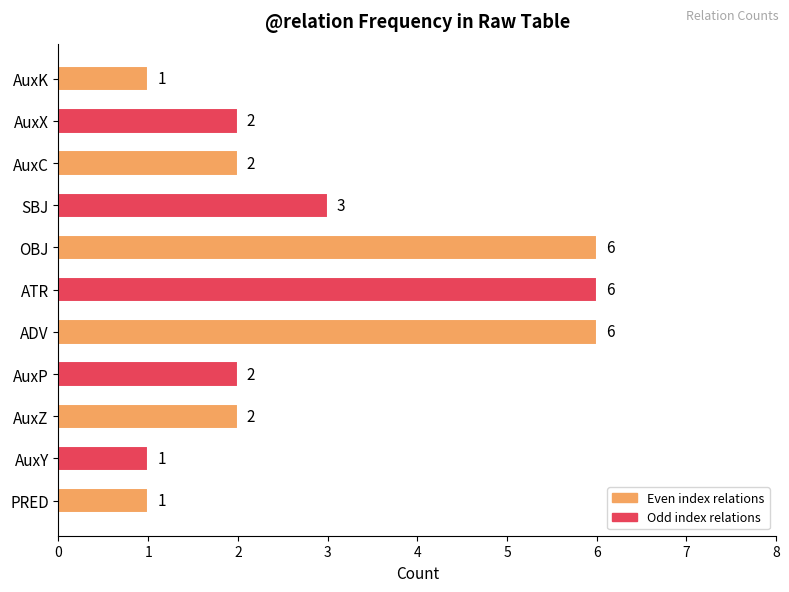

Count the values in the range 1 to 6.

11